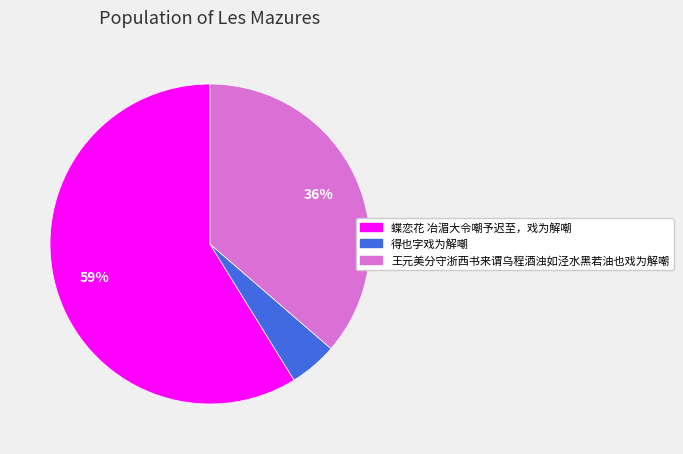

Is the sum of 得也字戏为解嘲 and 王元美分守浙西书来谓乌程酒浊如泾水黑若油也戏为解嘲 greater than half?

No